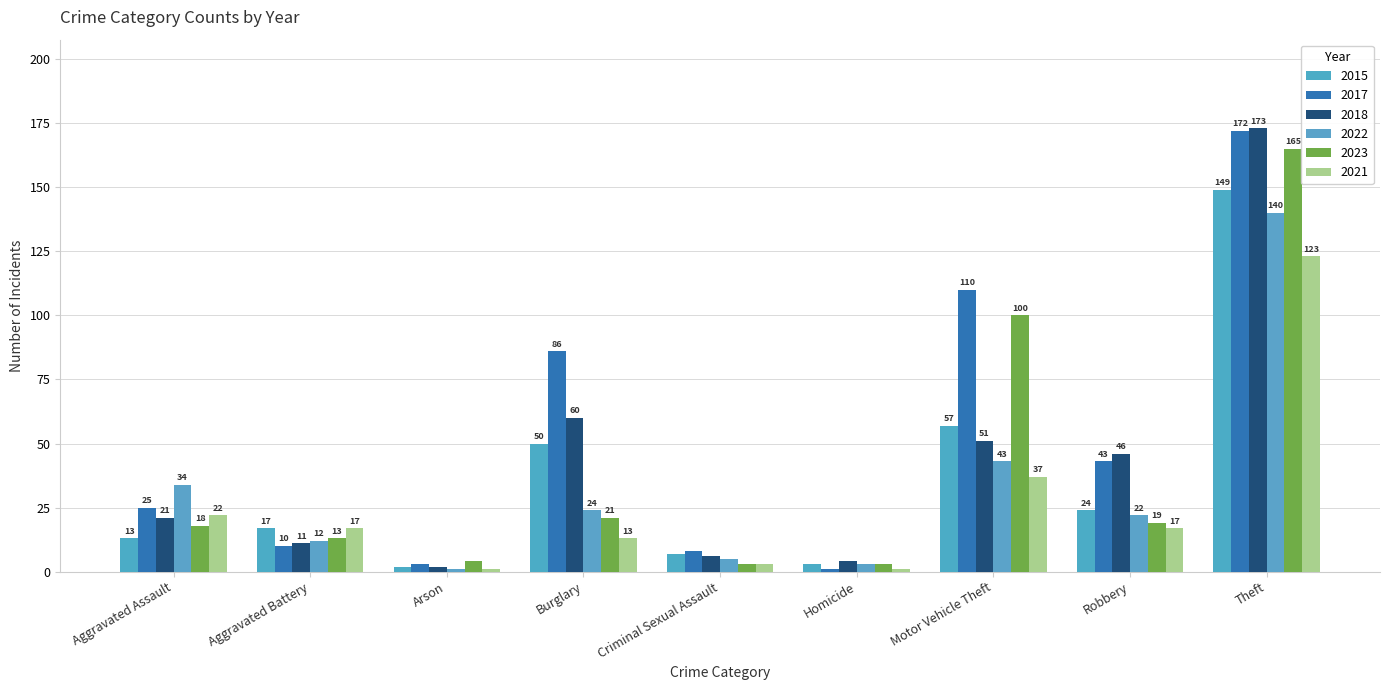

What is the label of the 6th bar from the left?

Homicide